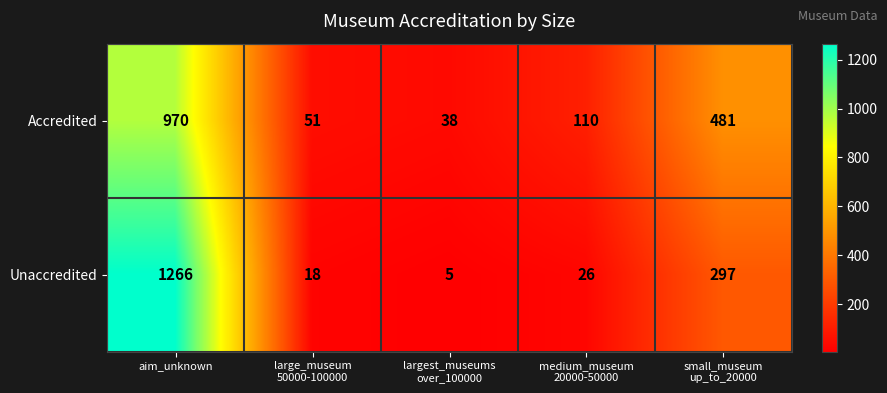

What is the difference between the second highest and minimum values in the Unaccredited series?

292